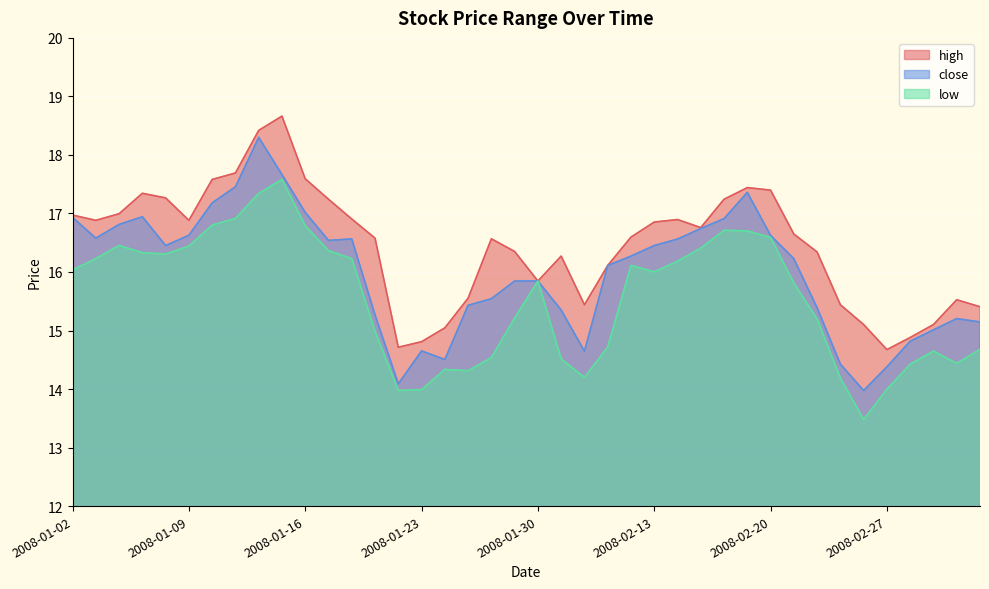

What position from the right is 2008-02-28?

4